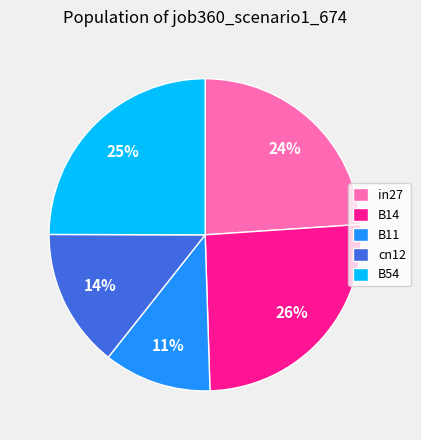

Is the sum of B54 and B11 greater than half?

No